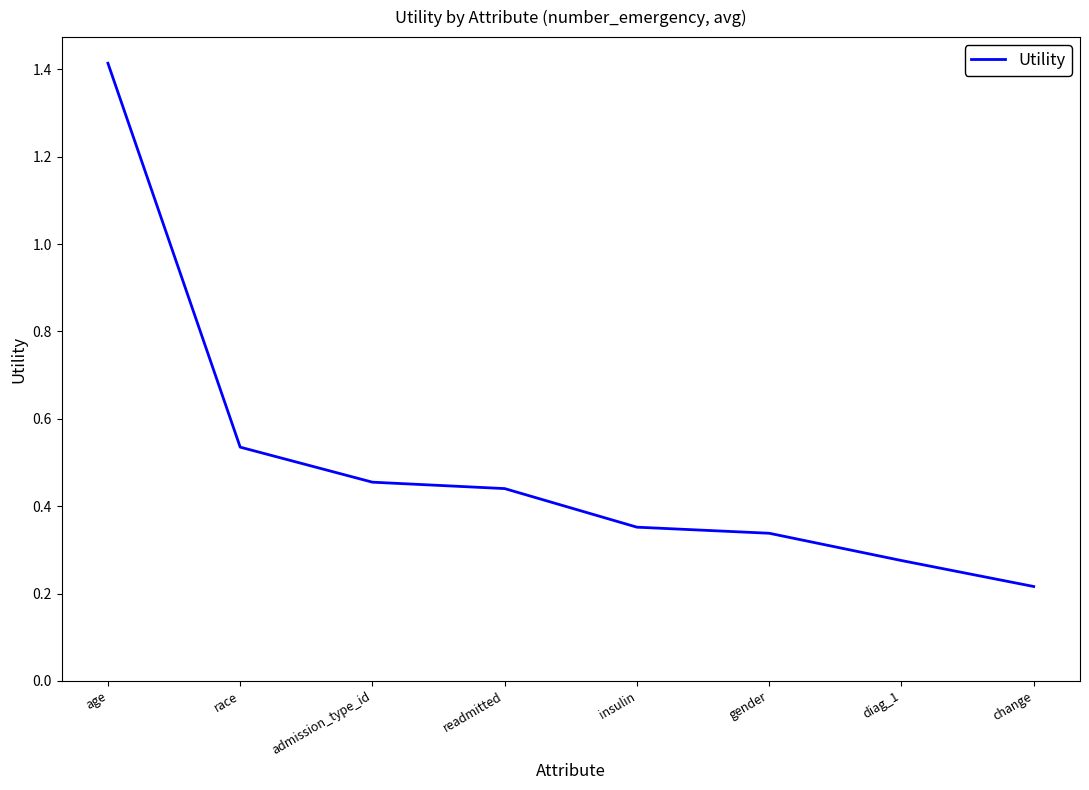

Where is the data nearest to the value 0?

change